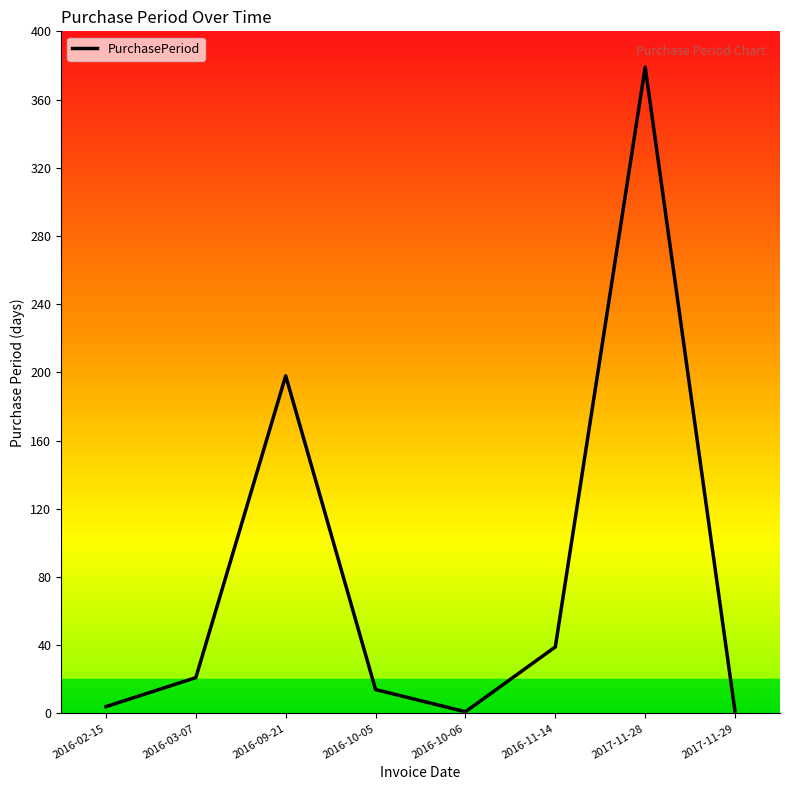

The chart shows a value of 222 at 2017-11-28. True or false?

False